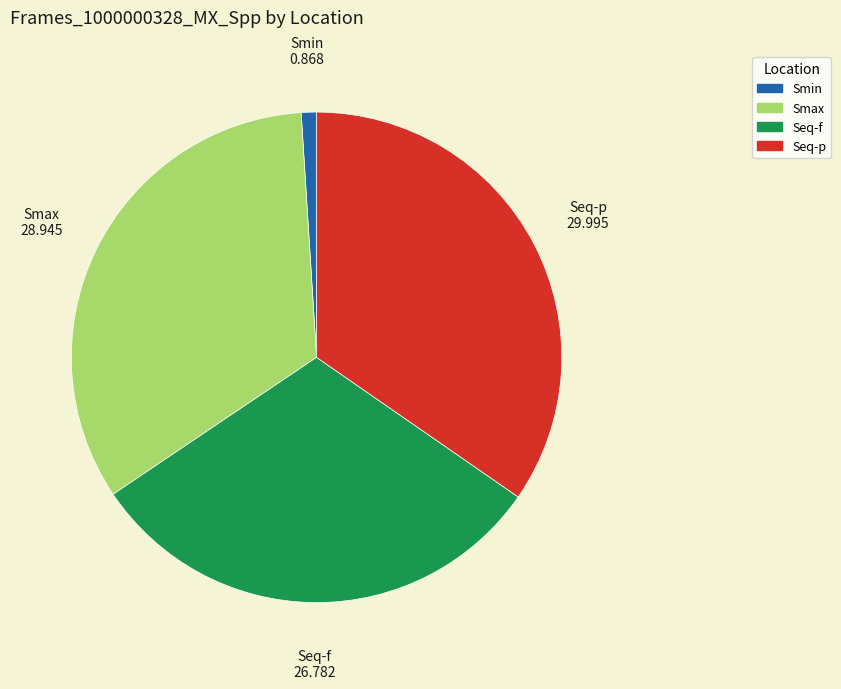

Is the sum of Smax and Seq-p greater than half?

Yes